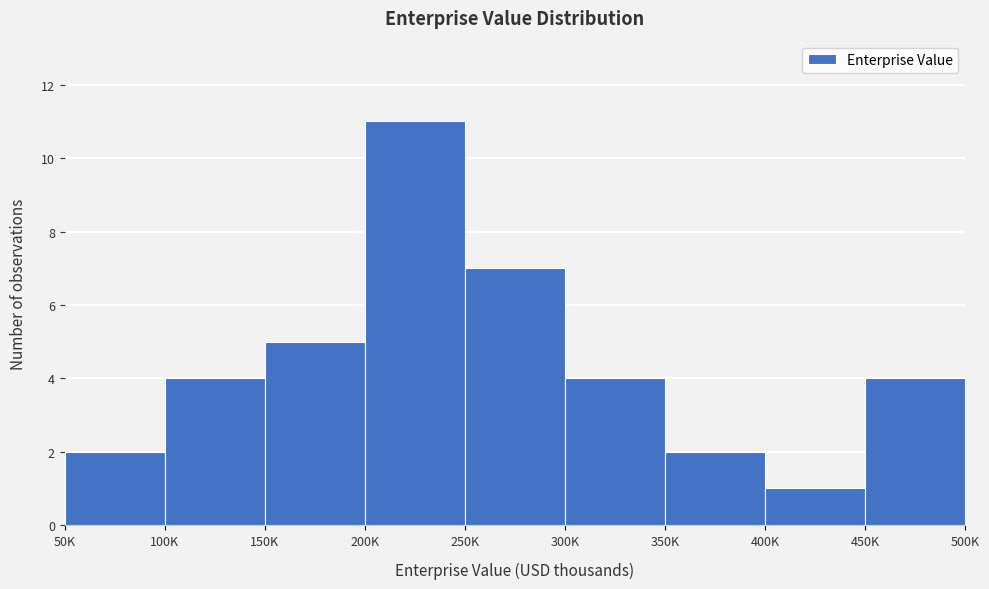

Reading right to left, transcribe all the data shown in this chart.

450K=4	400K=1	350K=2	300K=4	250K=7	200K=11	150K=5	100K=4	50K=2